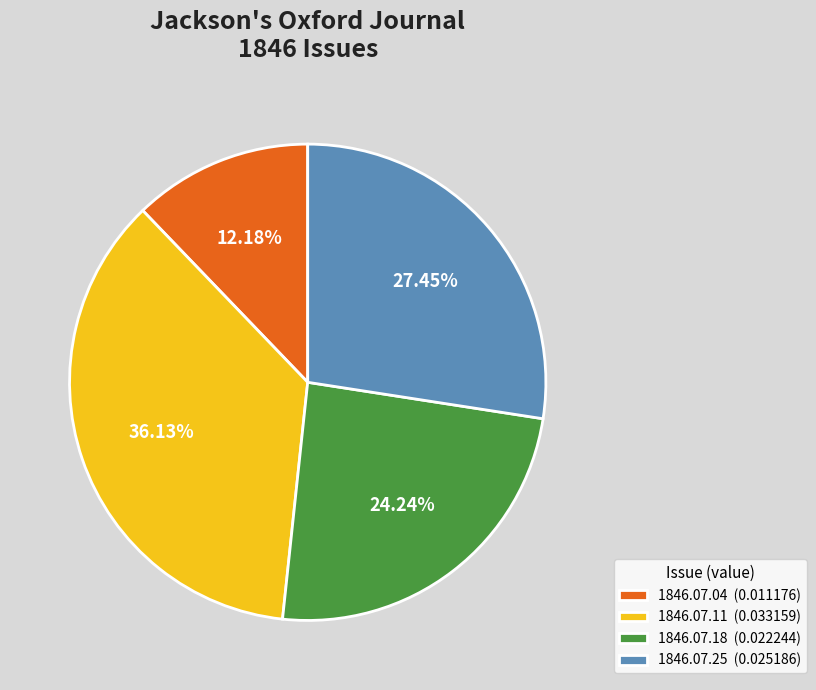

Which slice is the largest?

1846.07.11 (0.033159)